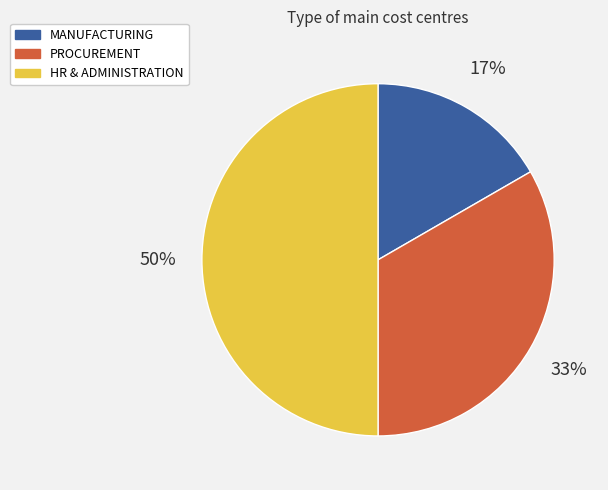

Is it true that PROCUREMENT is 44% of the pie?

False